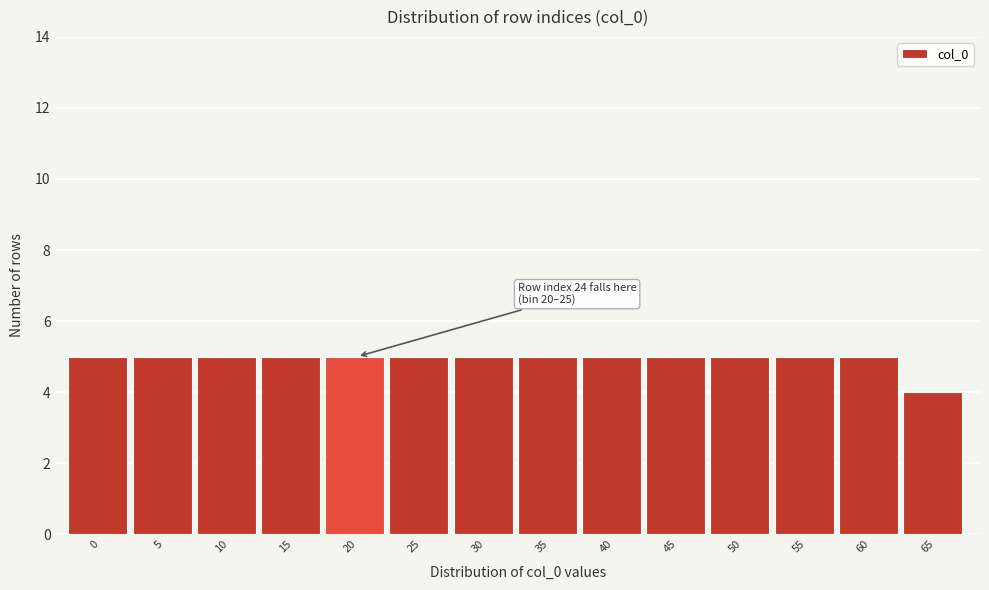

Reading left to right, list all the values displayed in this chart.

0=5	5=5	10=5	15=5	20=5	25=5	30=5	35=5	40=5	45=5	50=5	55=5	60=5	65=4